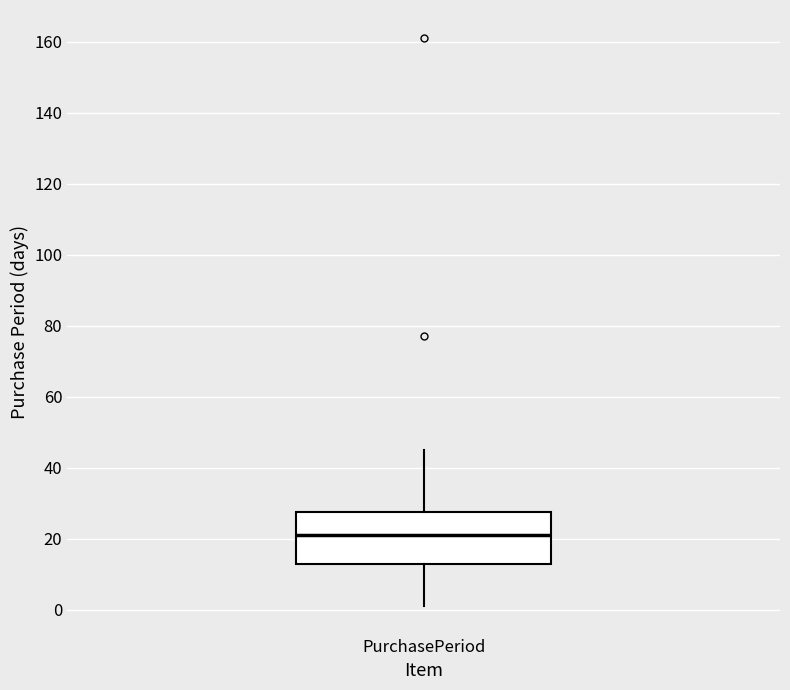

Where is the upper edge of the box for PurchasePeriod on the y-axis? The values are not printed on the chart, so give them approximately, as read against the axis.

28